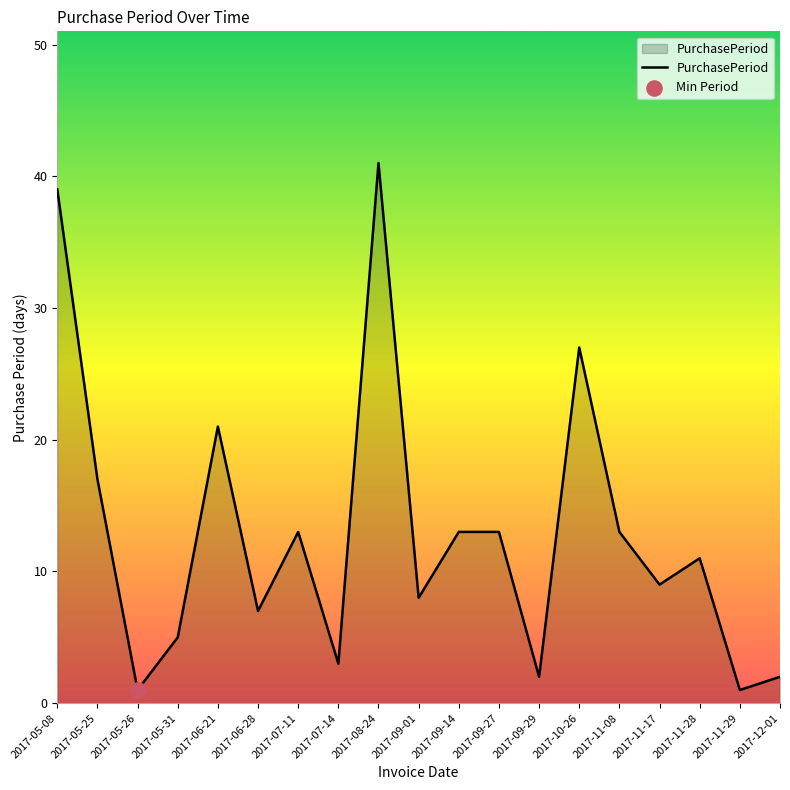

Approximately how many times larger is the value at 2017-08-24 compared to 2017-09-01?

5.1